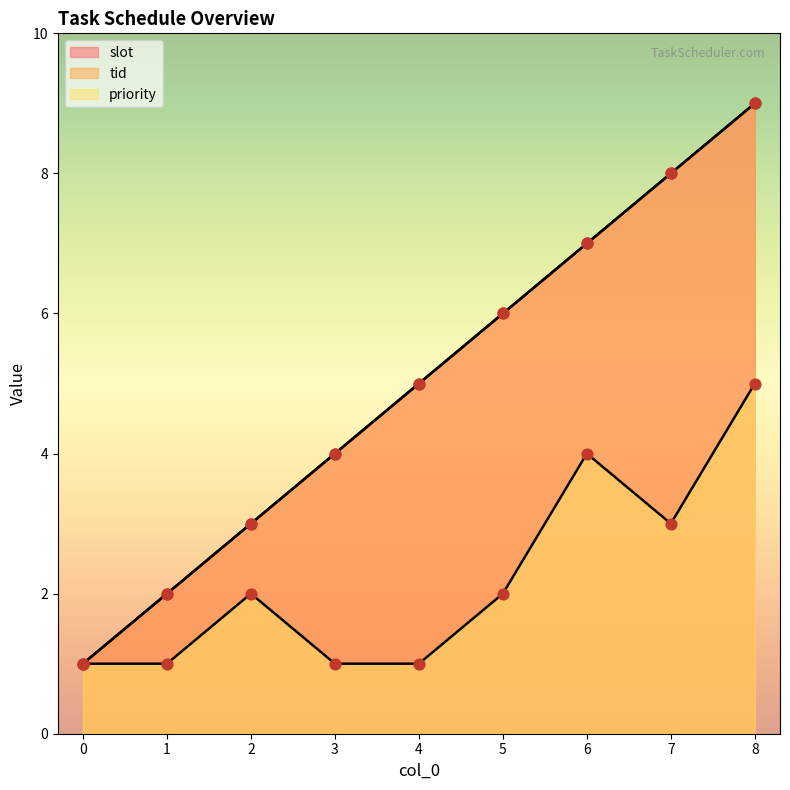

Which series has the largest total across all categories?

slot